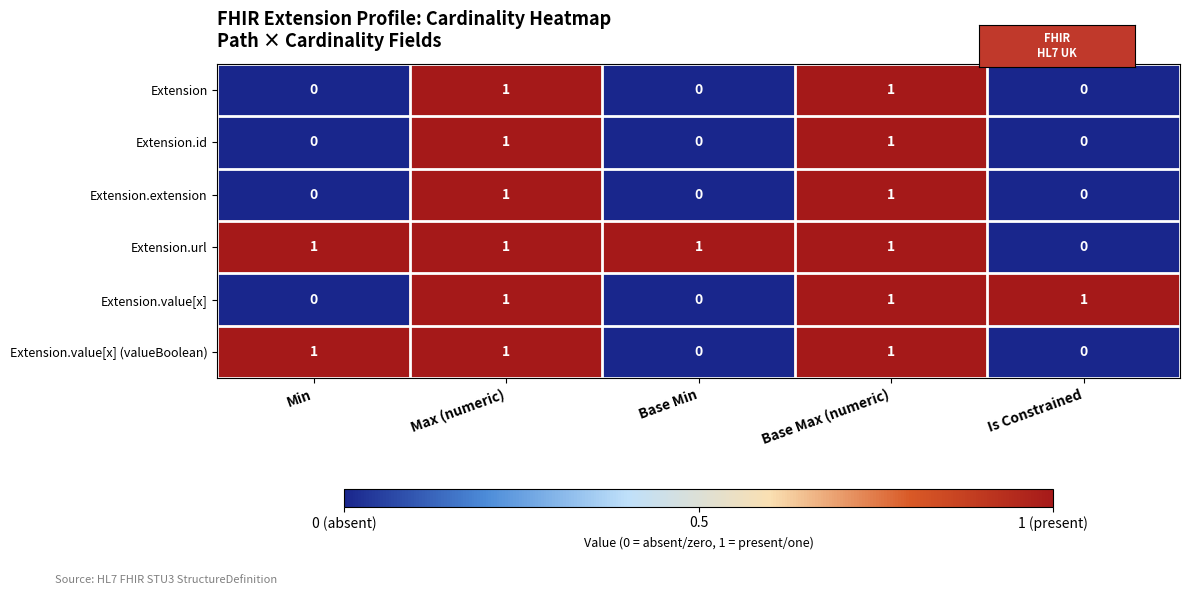

Is it true that Extension.value[x] (valueBoolean) equals 0 at Min?

False